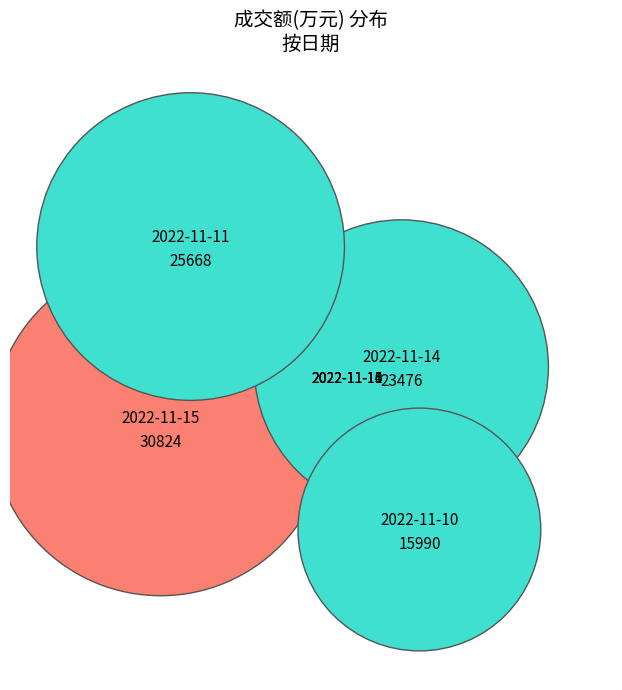

What is the change in value from 2022-11-14 to 2022-11-11?

+2192